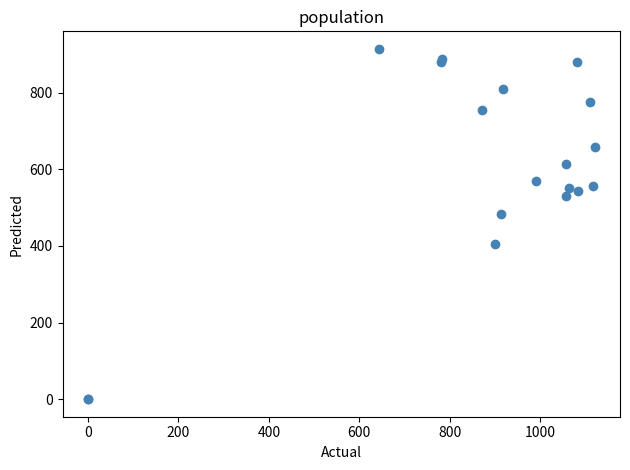

What Y value in the scatter plot is closest to 457?

482.6